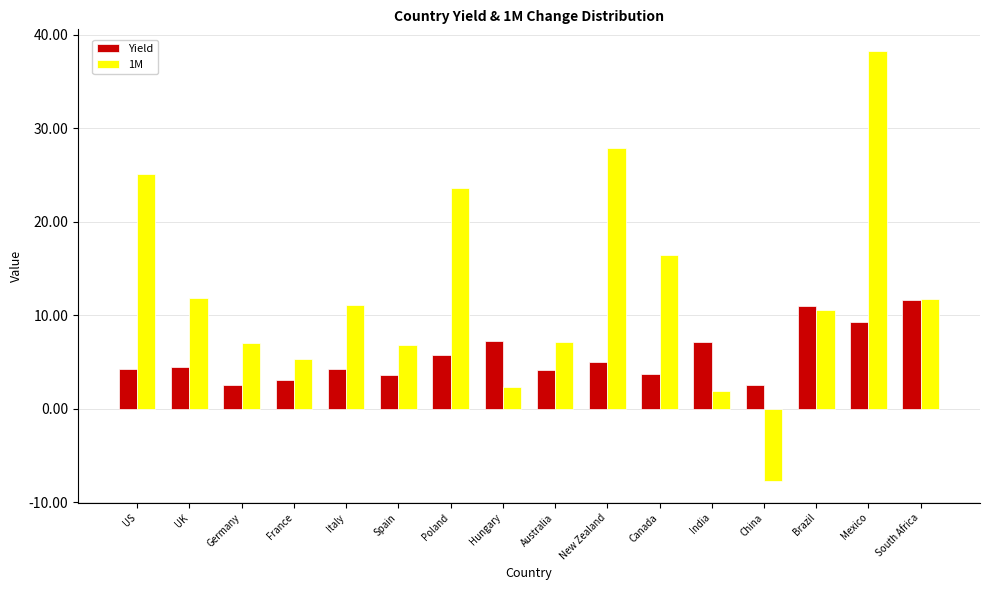

List the series in order of their peak value, highest first.

1M, Yield